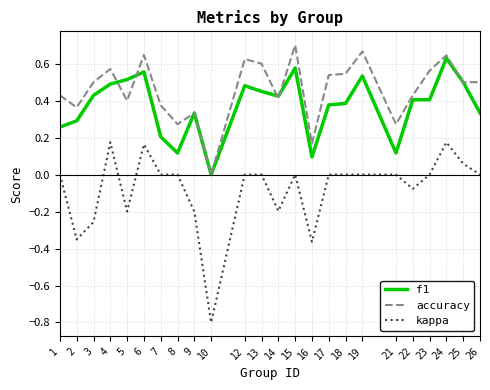

Is it true that kappa equals 0.2 at 4?

True